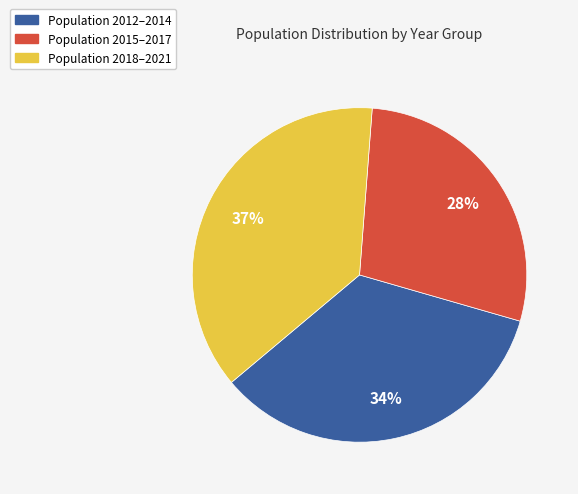

Is there a majority slice in this chart?

No